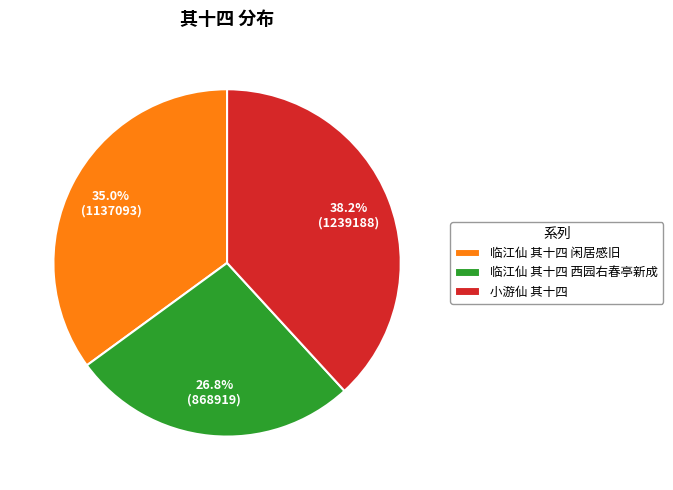

Is there a majority slice in this chart?

No